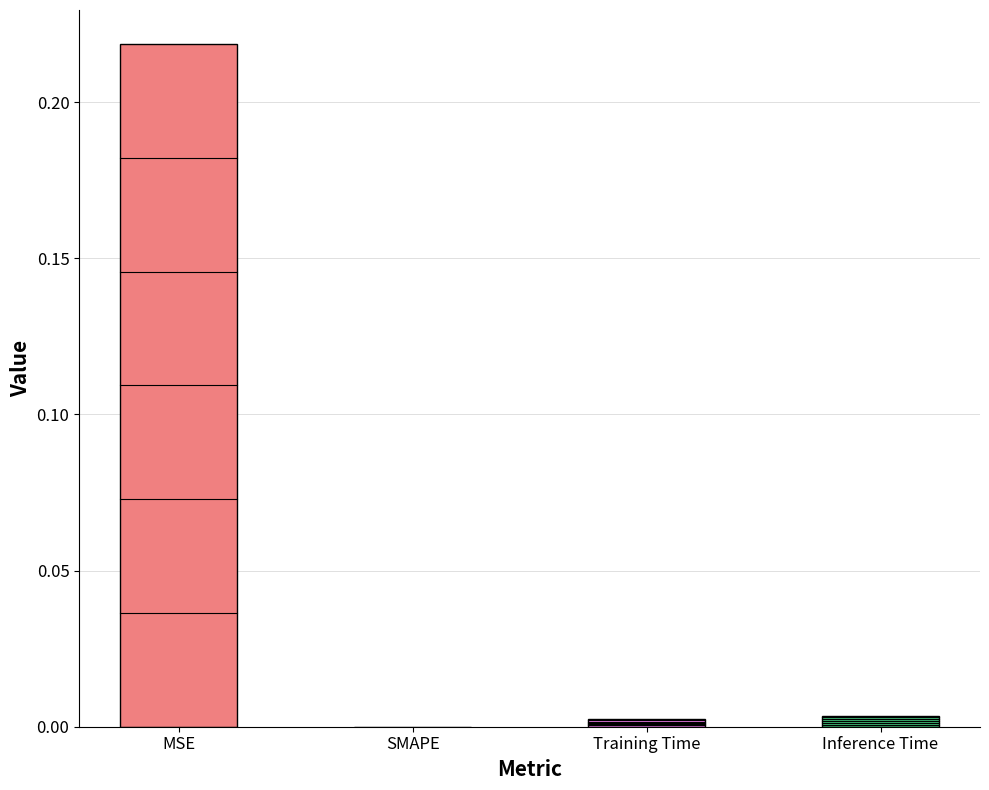

What is the change in value from MSE to Training Time?

-0.2